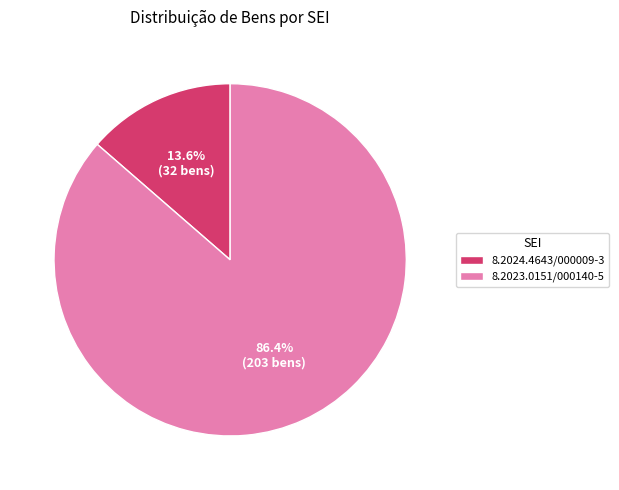

To the nearest percent, what is the average slice percentage?

50%